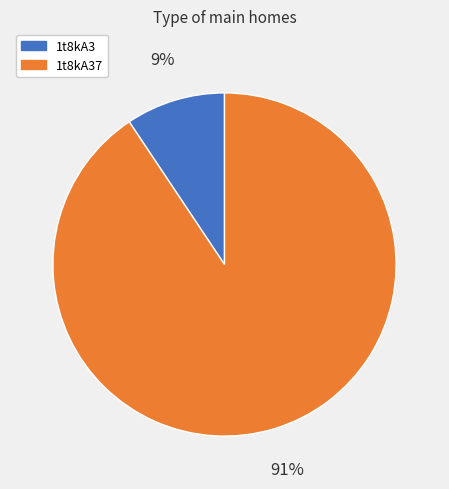

The 1t8kA3 slice represents 9% of the pie. True or false?

True